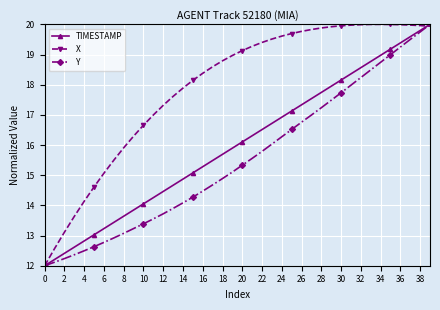

List the series in order of their overall mean, highest first.

X, TIMESTAMP, Y